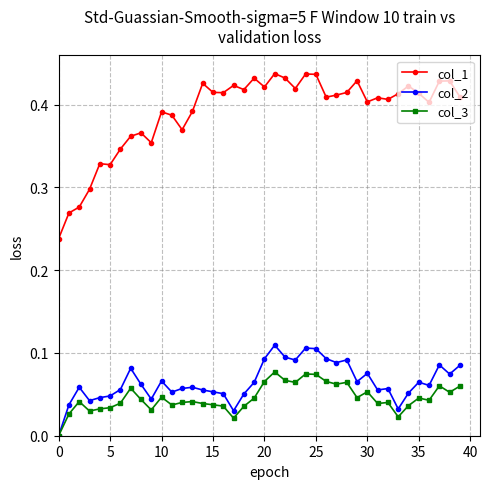

True or false: col_2 and col_1 cross at least once.

False